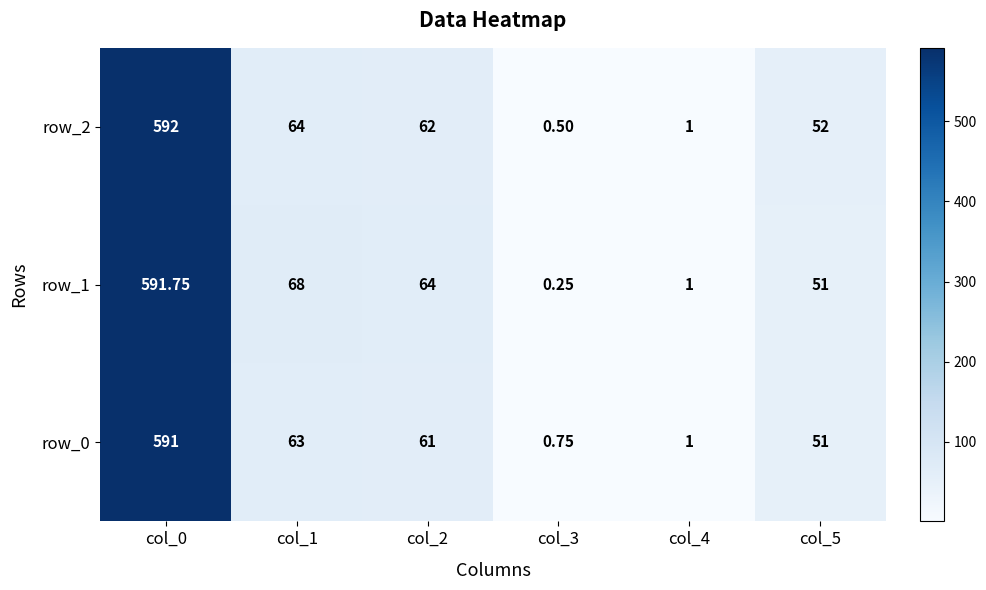

Between col_4 and col_5, which series saw the biggest shift?

row_2